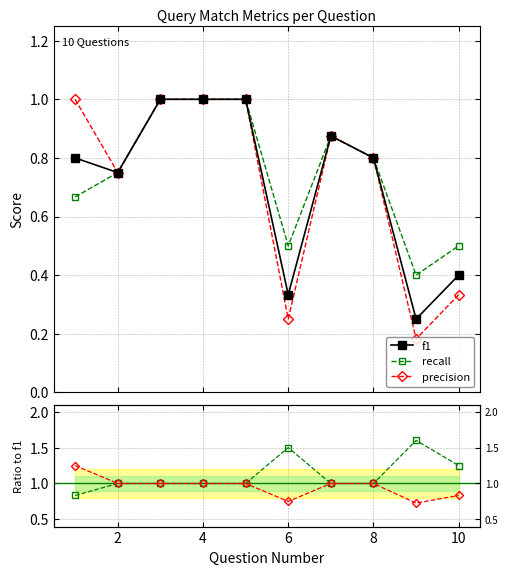

What is the greatest value displayed?

1.6